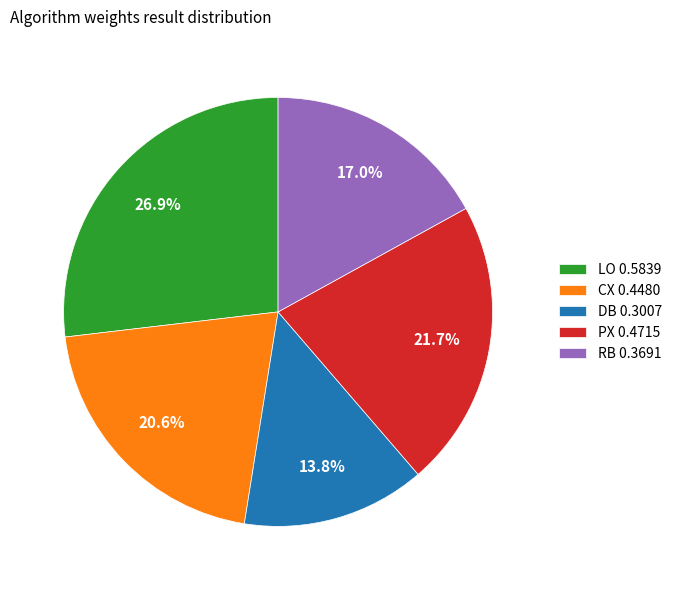

Does any single category account for the majority?

No